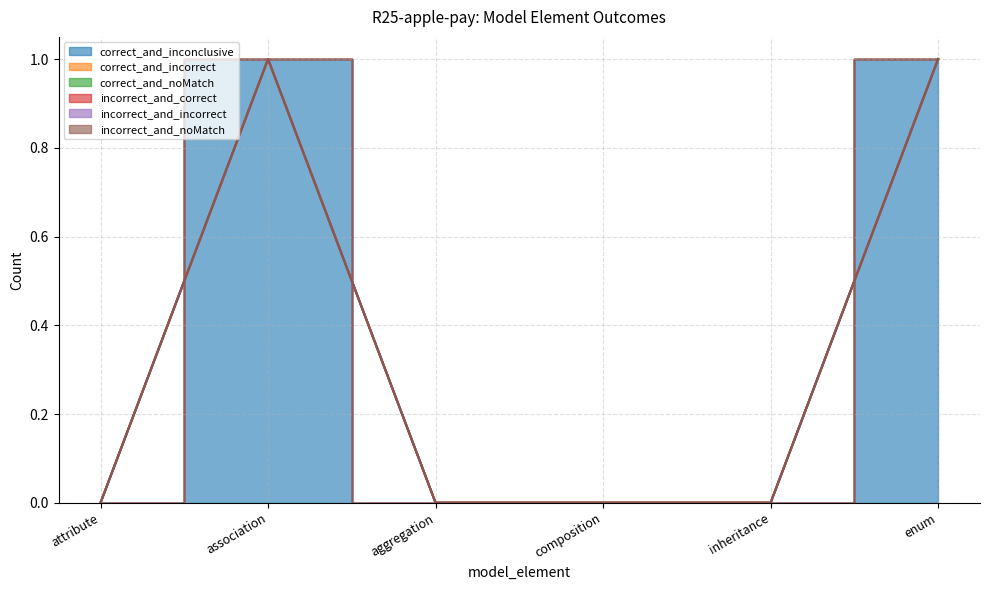

At enum, list the series in order from smallest to largest.

correct_and_incorrect, correct_and_noMatch, incorrect_and_correct, incorrect_and_incorrect, incorrect_and_noMatch, correct_and_inconclusive